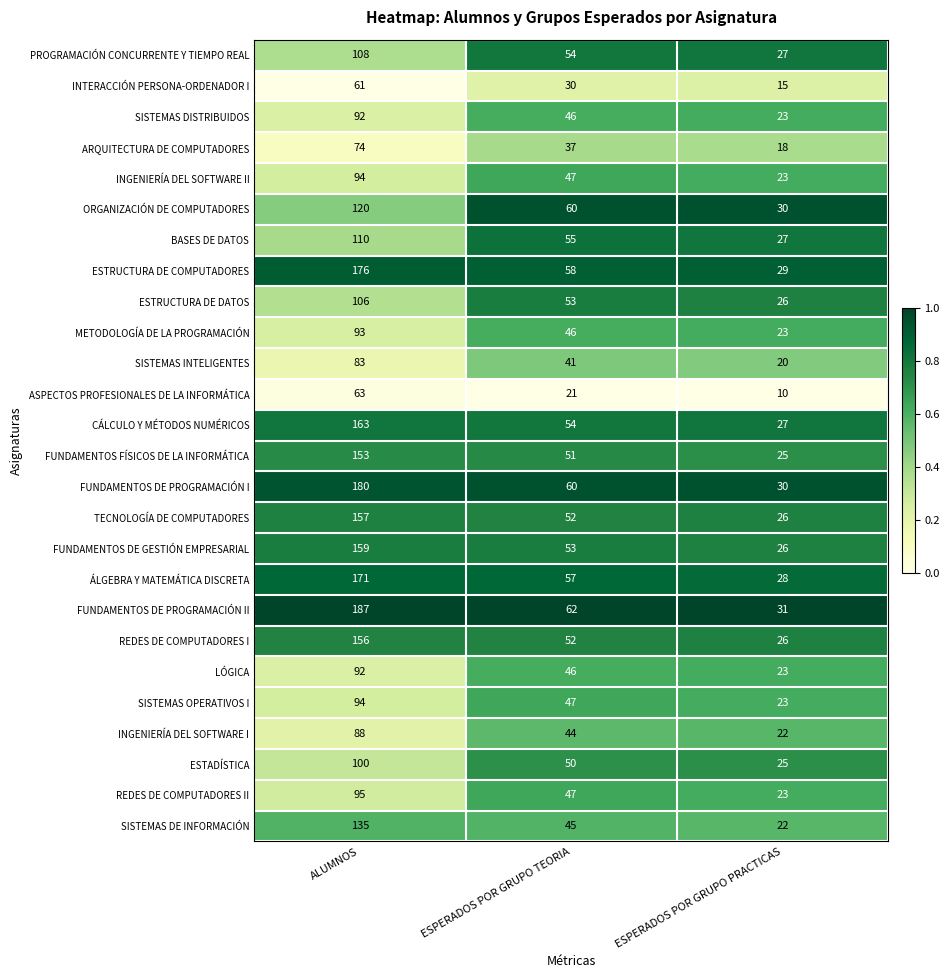

Where does the METODOLOGÍA DE LA PROGRAMACIÓN series first go above 46?

ALUMNOS